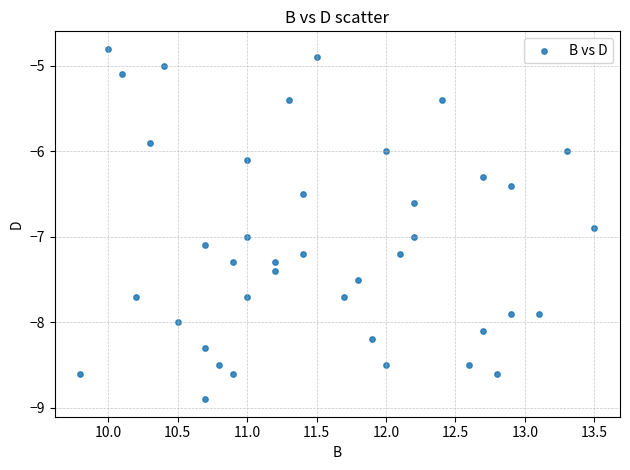

What is the range of X values (max minus min)?

3.7